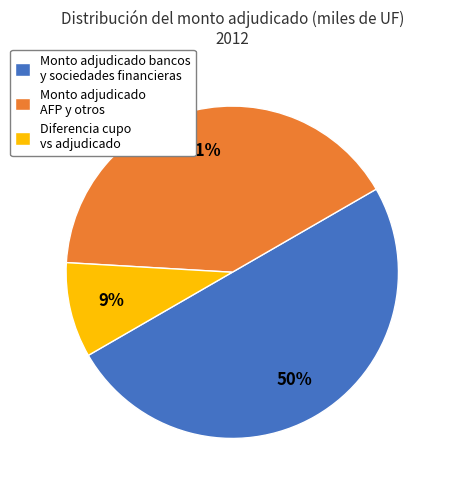

To the nearest percent, what is the average slice percentage?

33%